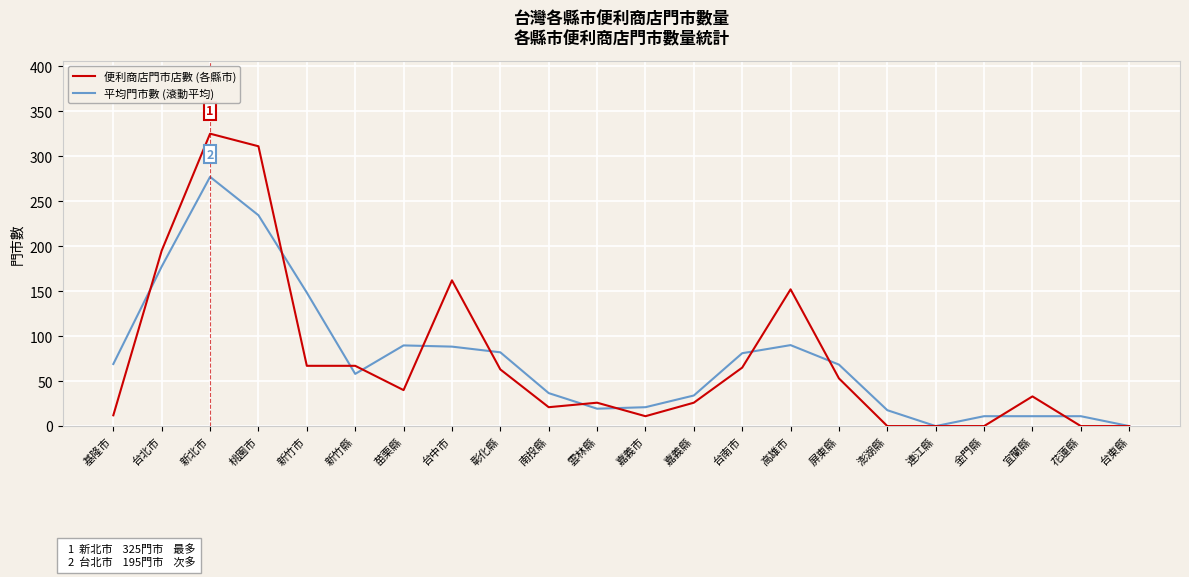

Which series changed the most between 新北市 and 嘉義市?

便利商店門市店數 (各縣市)